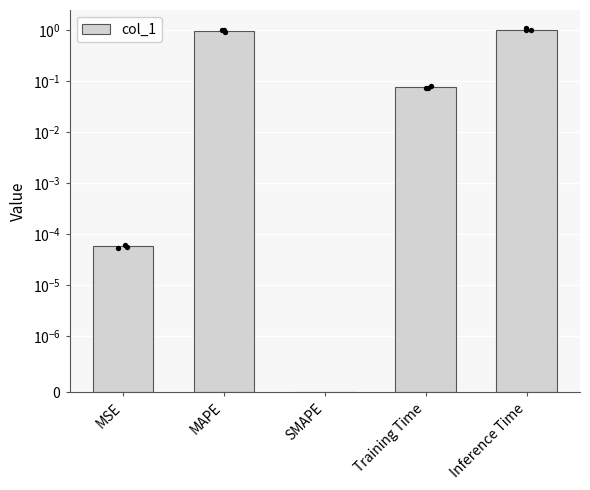

What is the change in value from MSE to Training Time?

+0.1